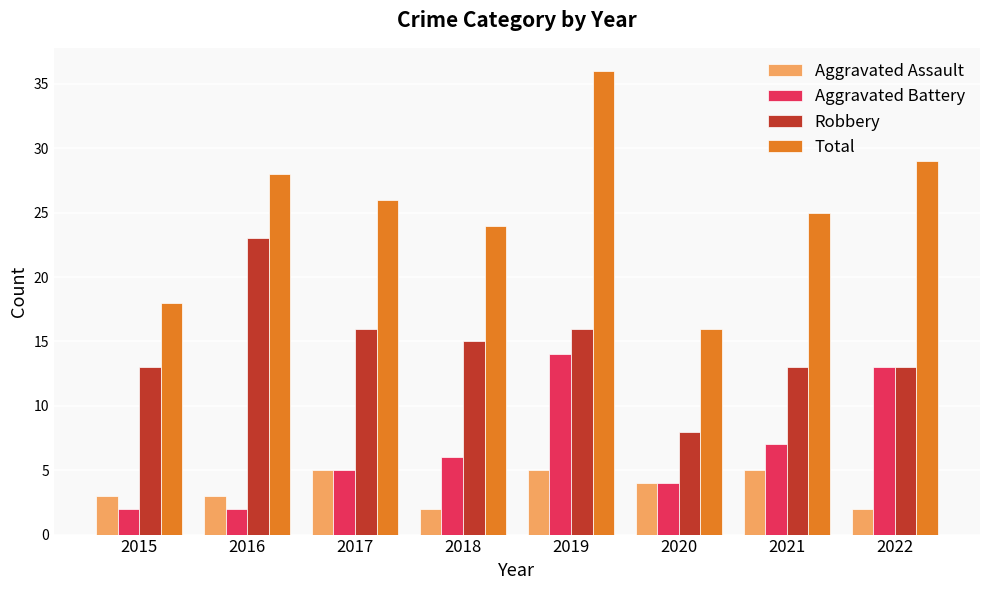

What is the greatest value displayed?

36